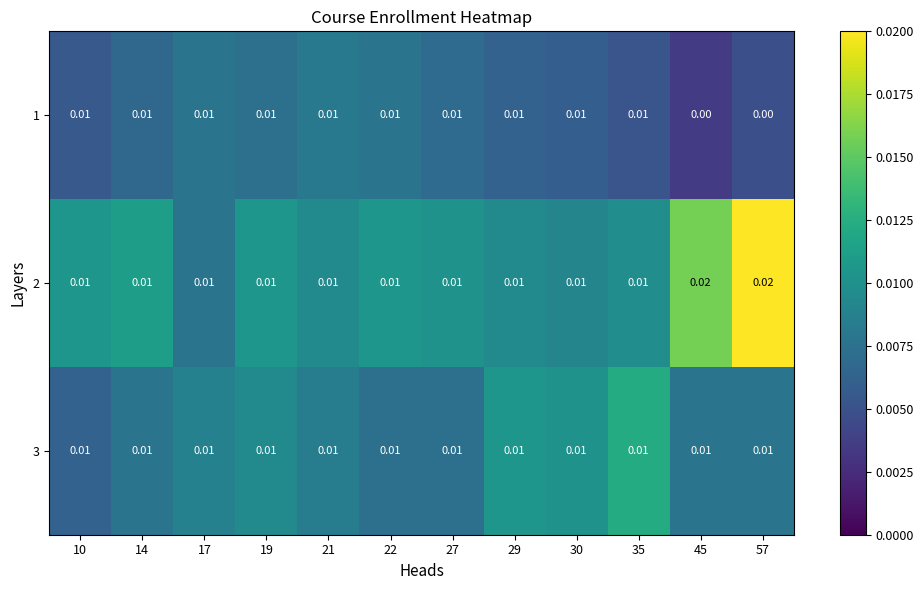

List the series in order of their overall mean, highest first.

2, 3, 1